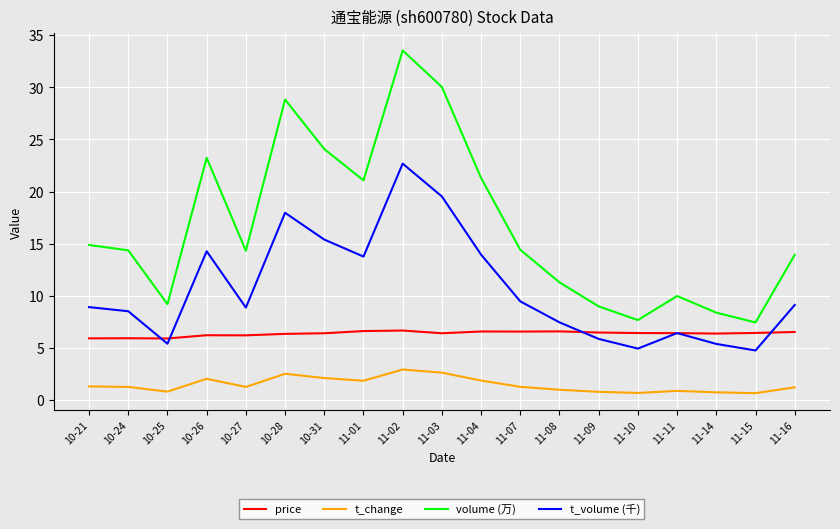

True or false: price and t_change intersect in this chart.

False